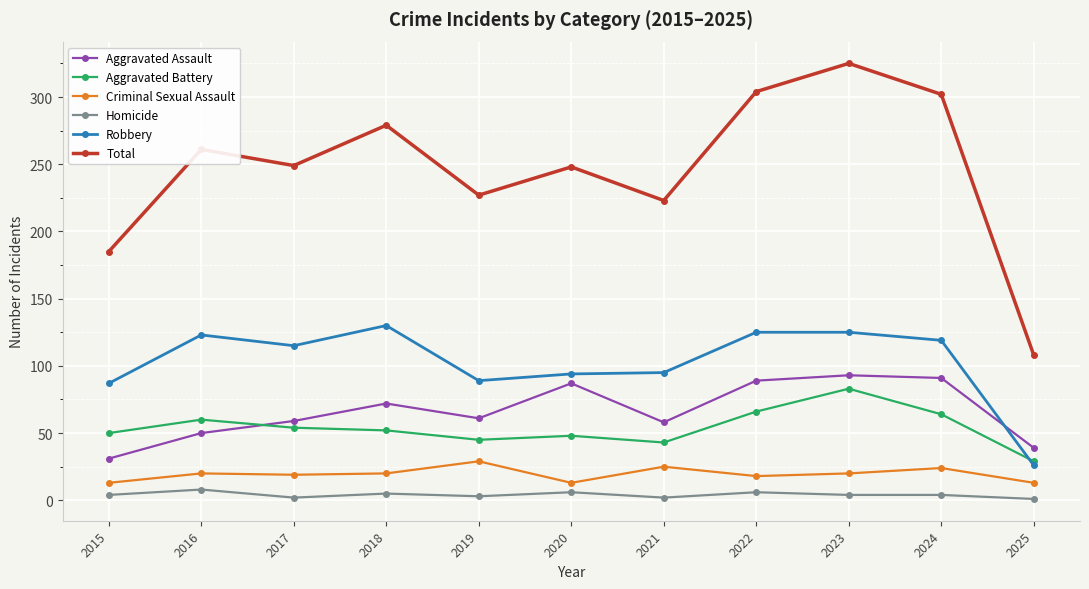

What is the greatest value displayed?

325